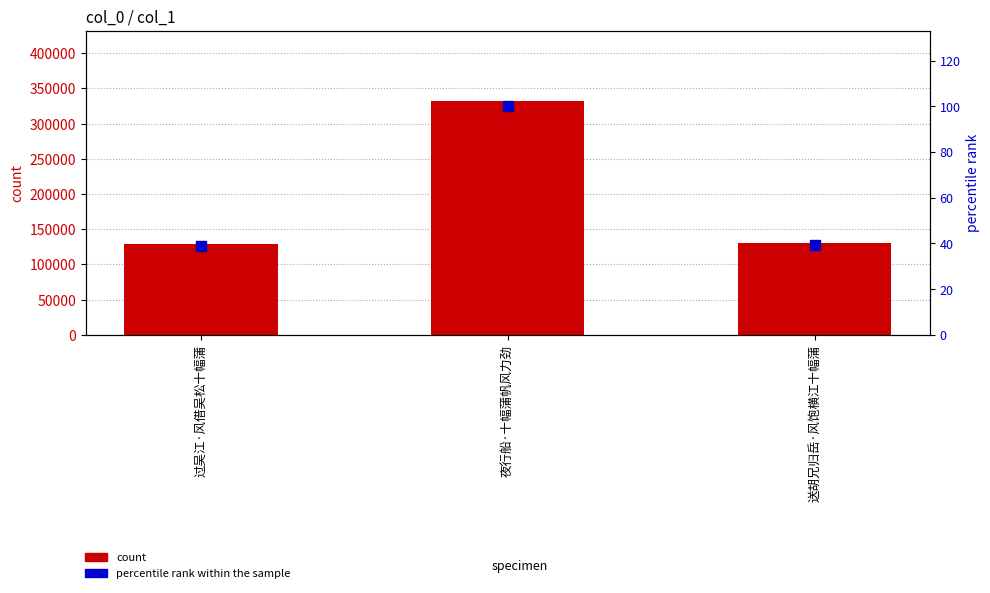

Which series reaches the maximum Y coordinate?

count